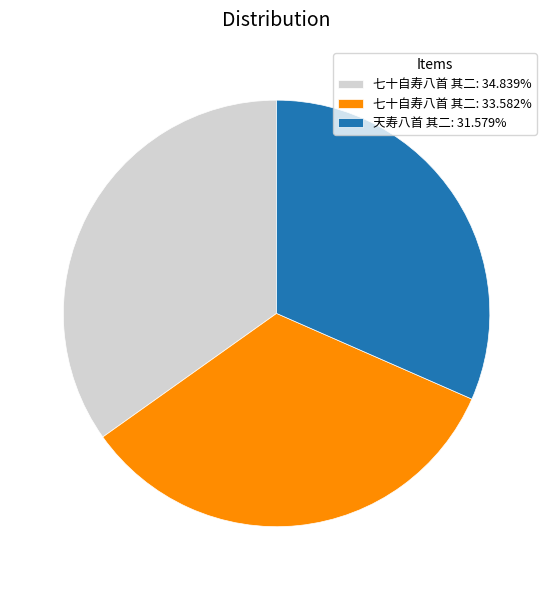

Is there a majority slice in this chart?

No